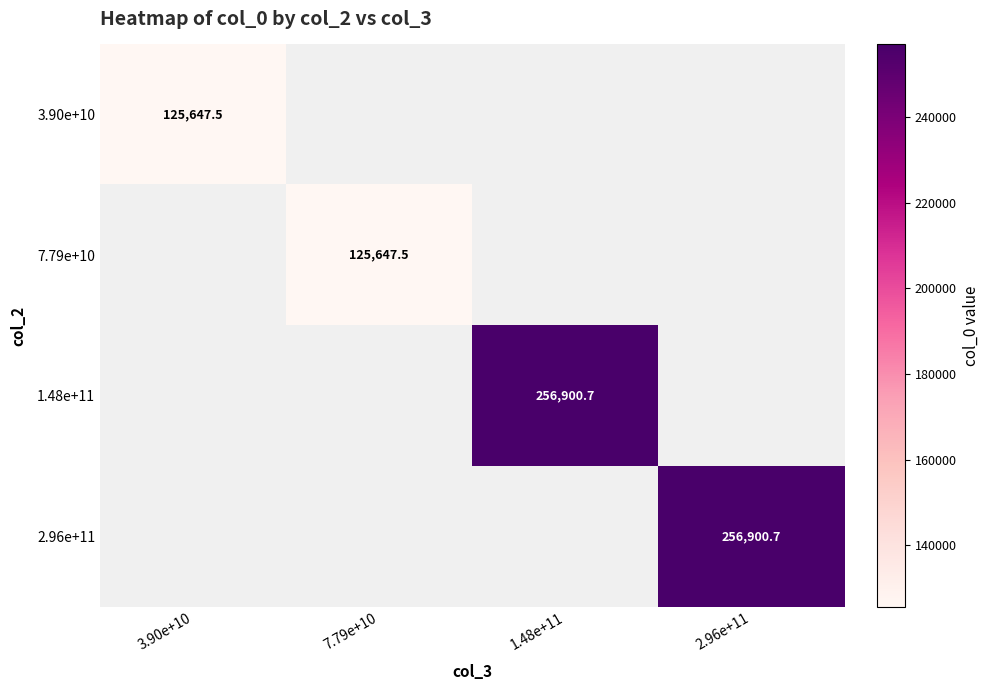

How many categories are shown in the chart?

4